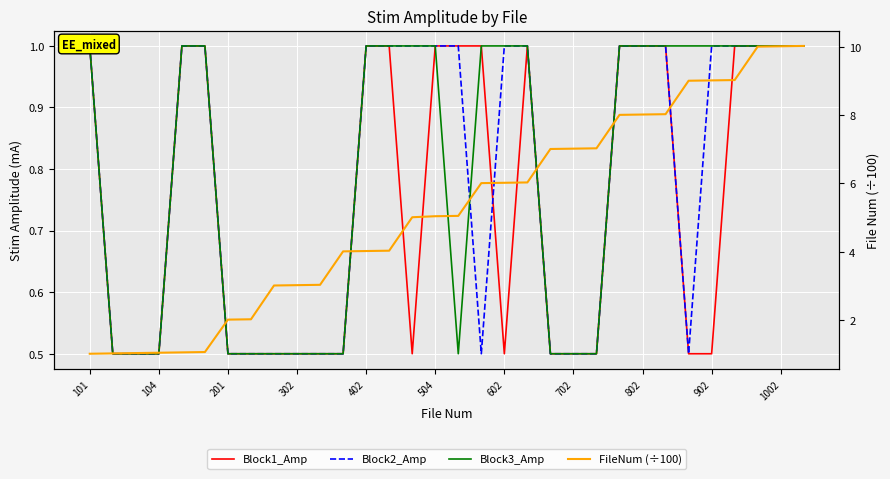

The FileNum (÷100) series shows 11.4 at 25. True or false?

False